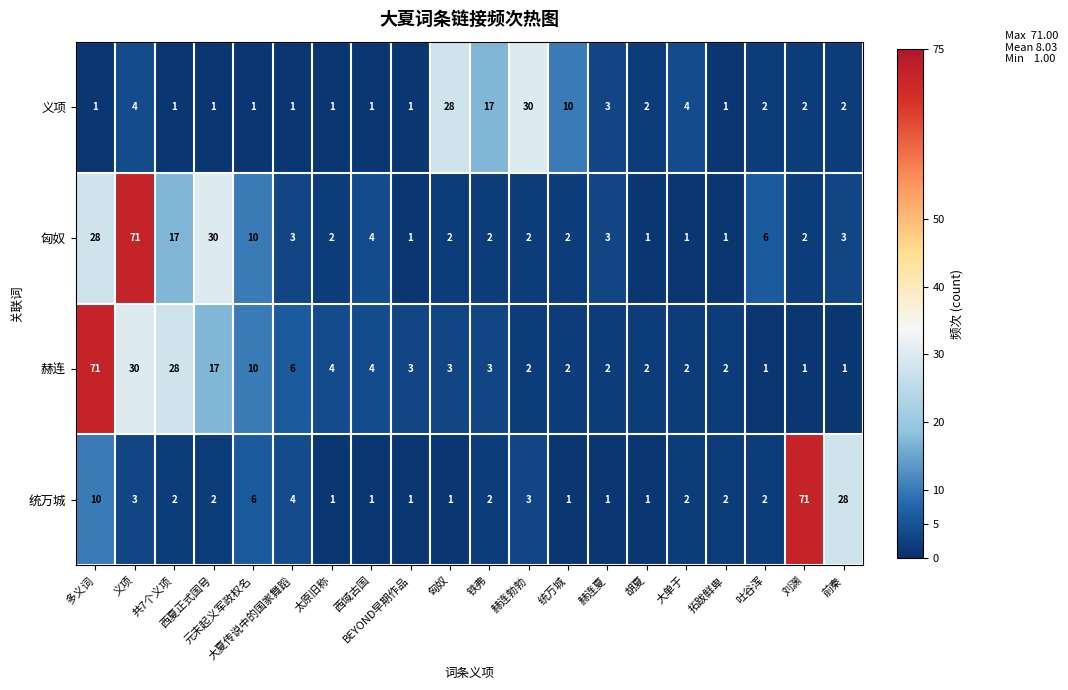

What is the spread (max minus min) of values at 刘渊?

70